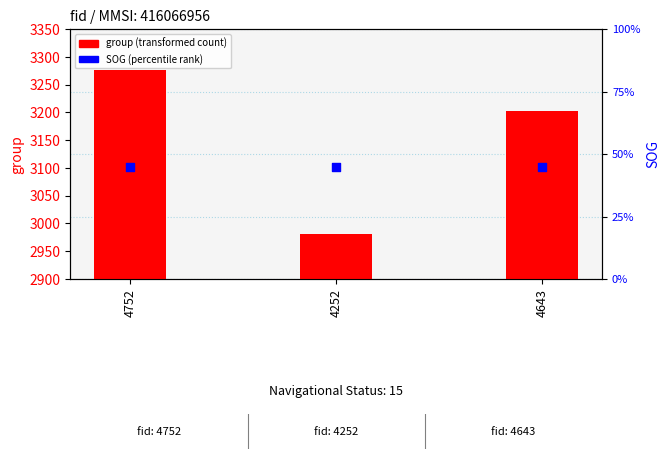

Which series reaches the minimum Y coordinate?

SOG